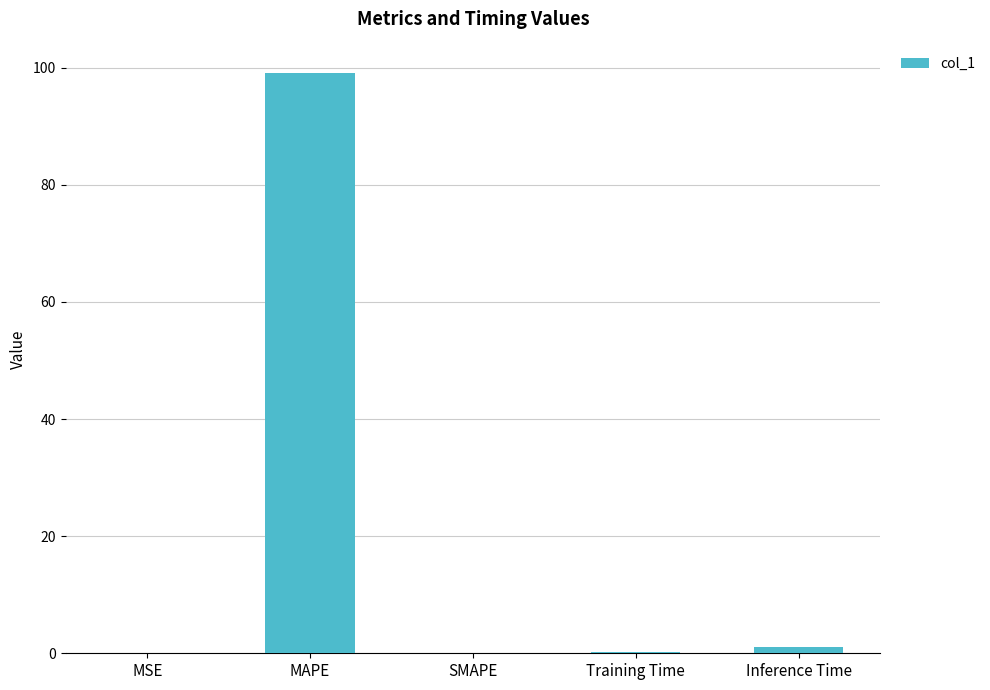

What is the difference between the values at Training Time and SMAPE?

0.2